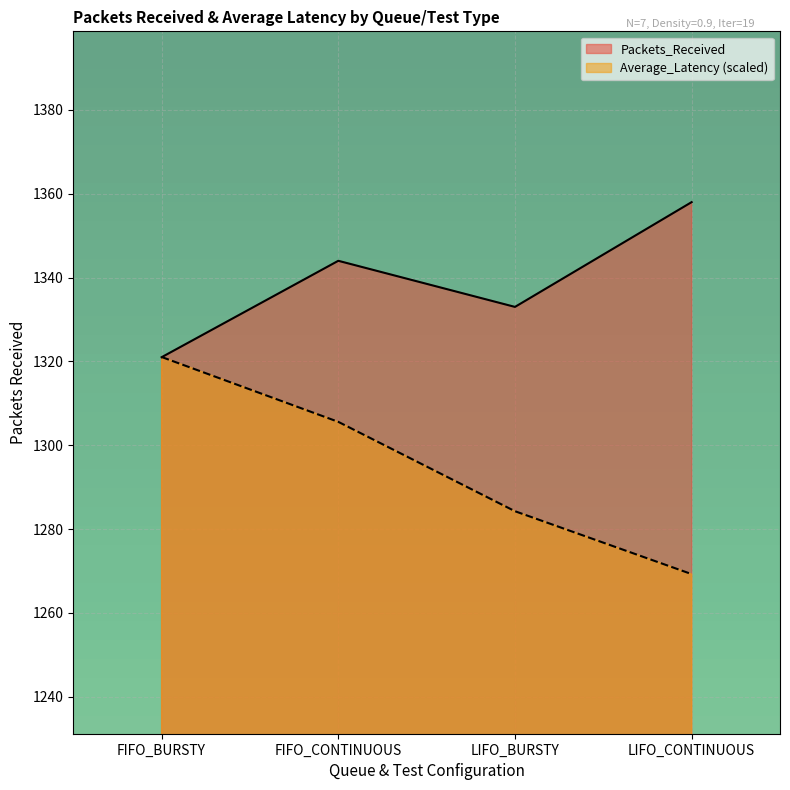

What is the label of the 3rd point from the right?

FIFO_CONTINUOUS